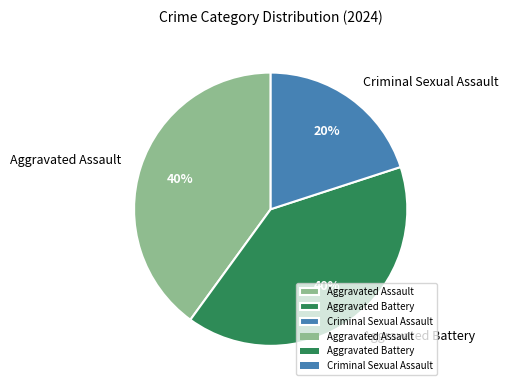

How many slices are in this pie chart?

3